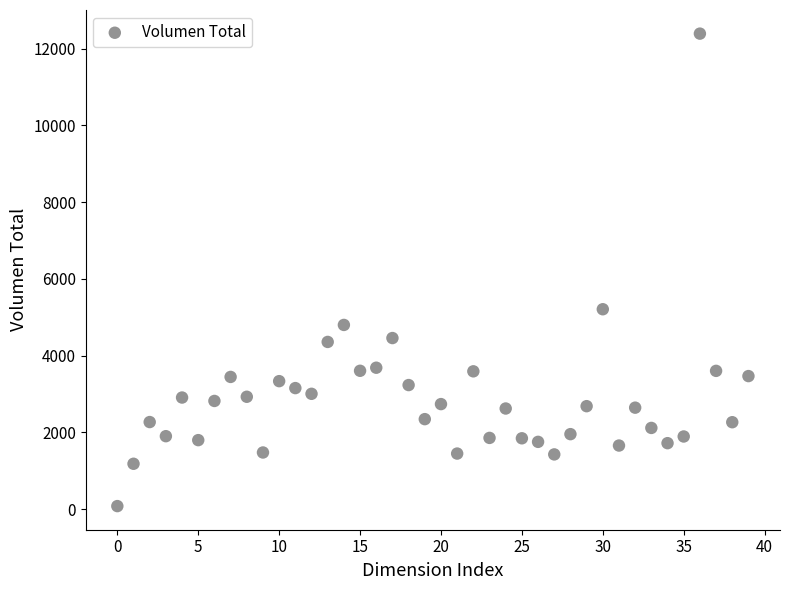

What Y value in the scatter plot is closest to 6234?

5208